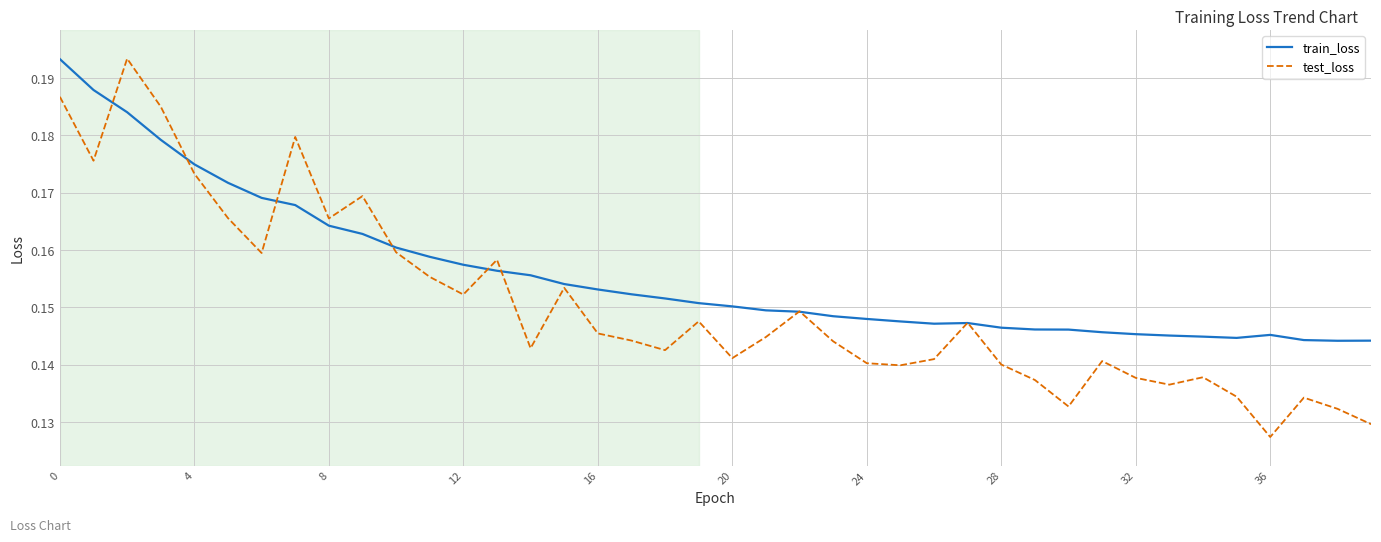

Does the chart display data point markers on the line(s)?

No